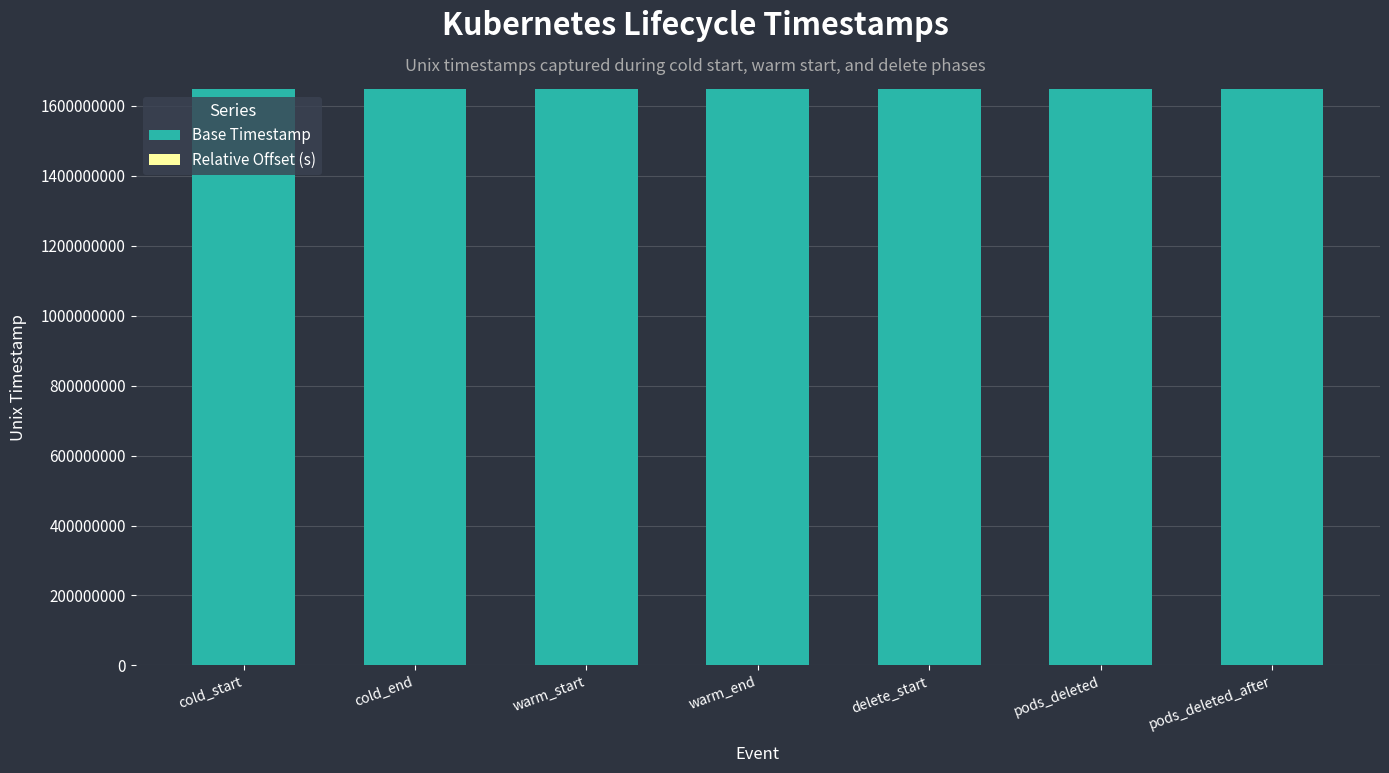

What is the total value across all series at cold_start?

1648112156.2